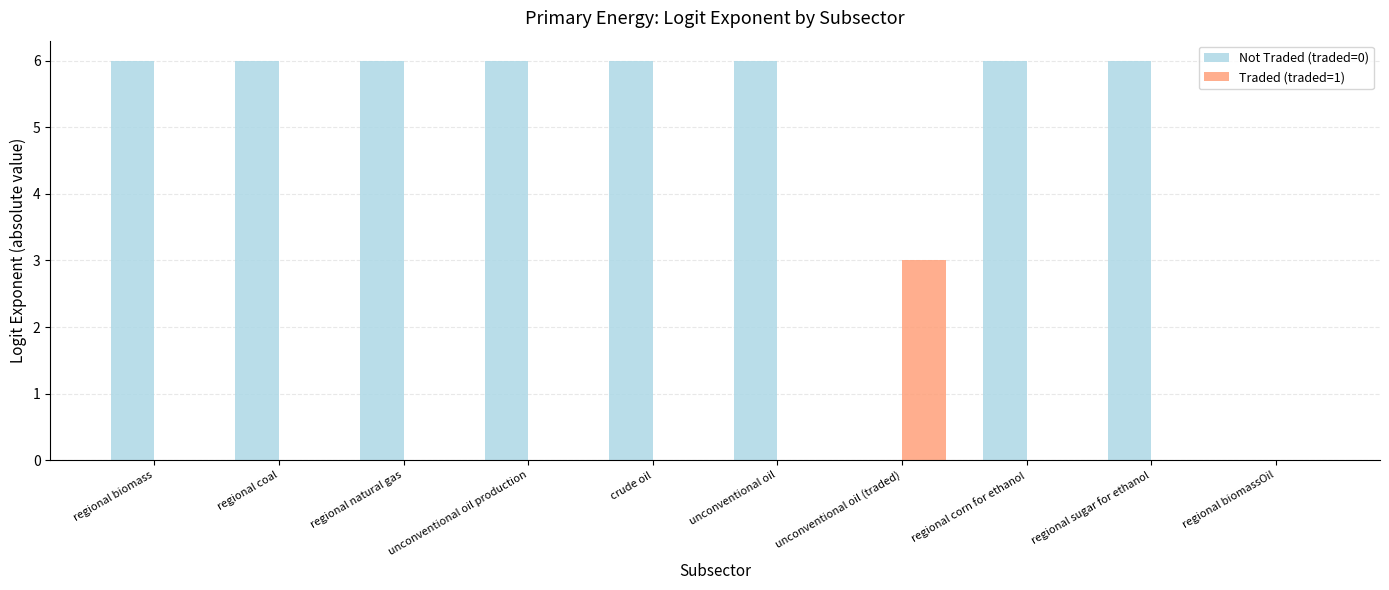

Which series has the largest range (max minus min)?

Not Traded (traded=0)